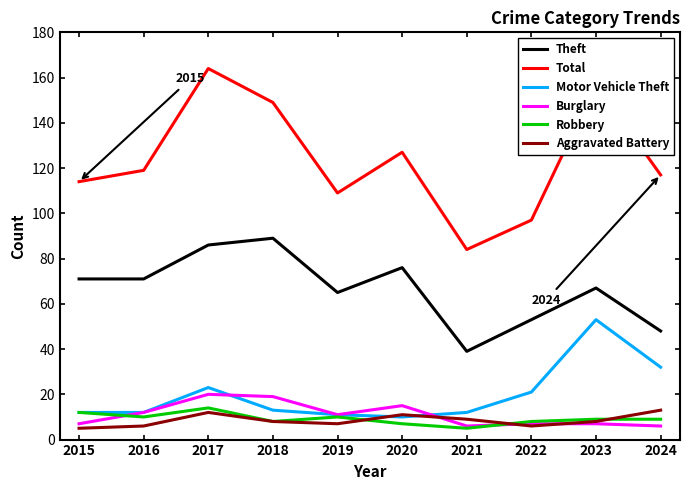

How many lines are shown in the chart?

6